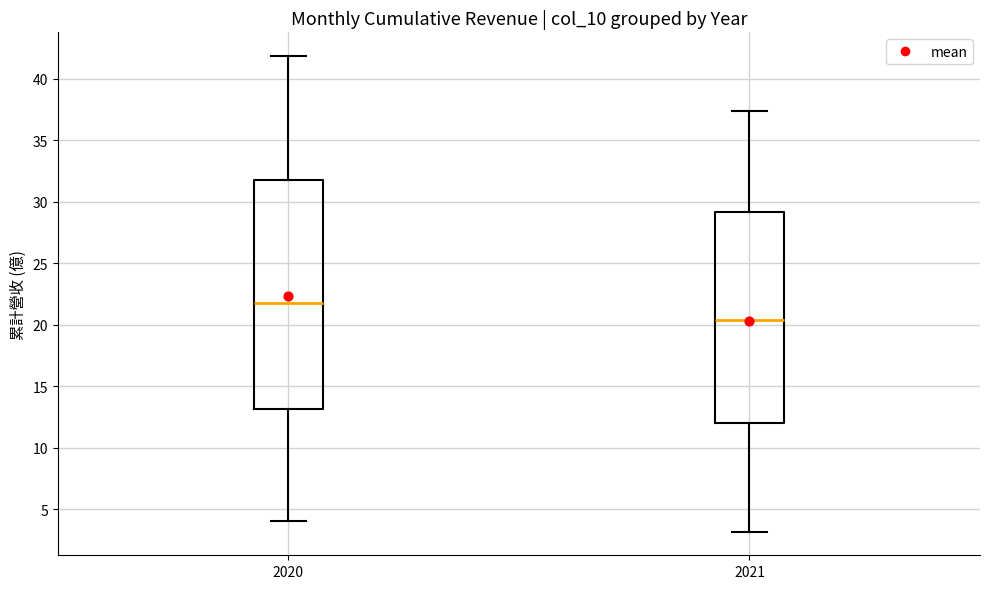

Reading left to right, transcribe this box plot: for each box, give where its median line is, the range the box spans, and where its two whiskers end, as read against the y-axis. The values are not printed on the chart, so give them approximately, as read against the axis.

2020: median 21.5, box 13.0 to 31.5, whiskers 4.0 to 42.0
2021: median 20.5, box 12.0 to 29.0, whiskers 3.0 to 37.5